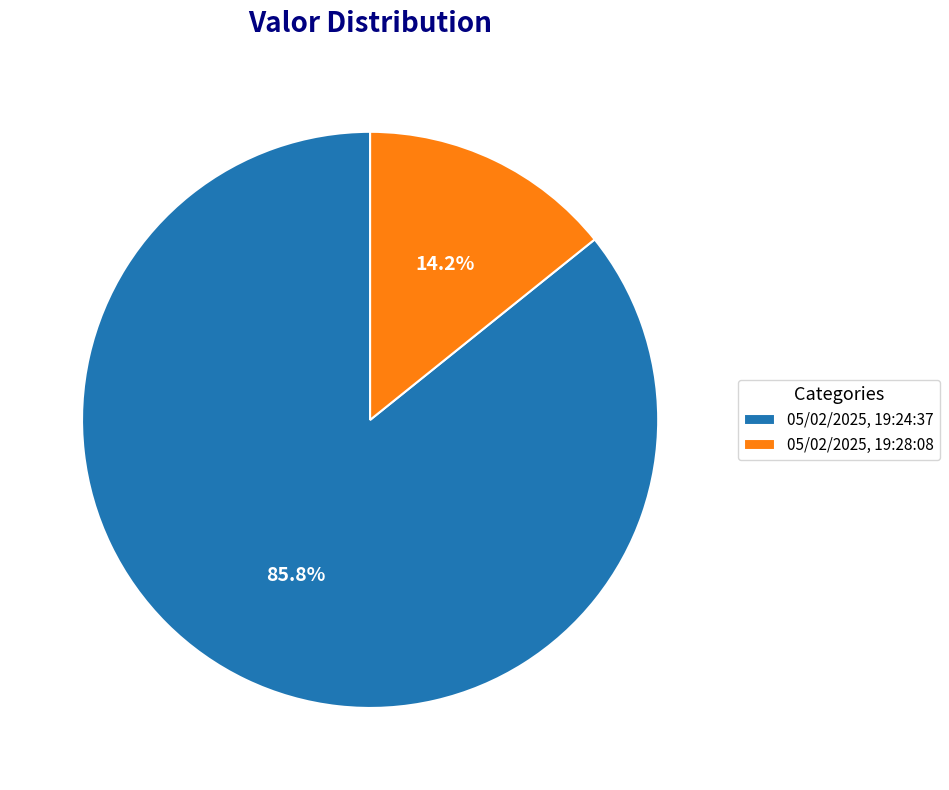

To the nearest percent, what is the difference between the 05/02/2025, 19:28:08 and 05/02/2025, 19:24:37 slice percentages?

72%